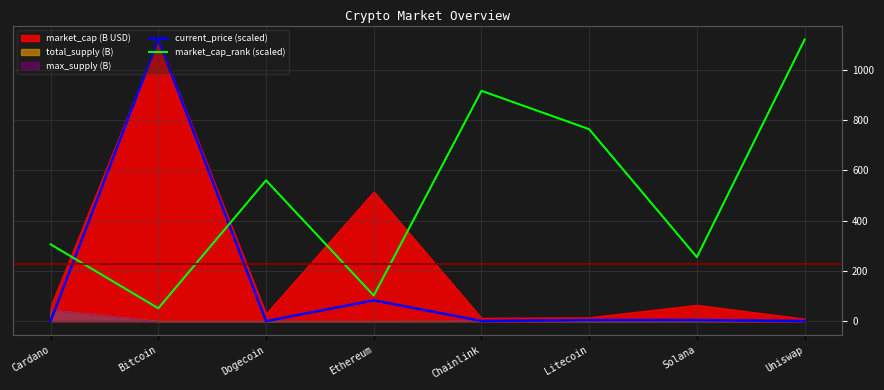

What is the label of the 4th point from the left?

Ethereum